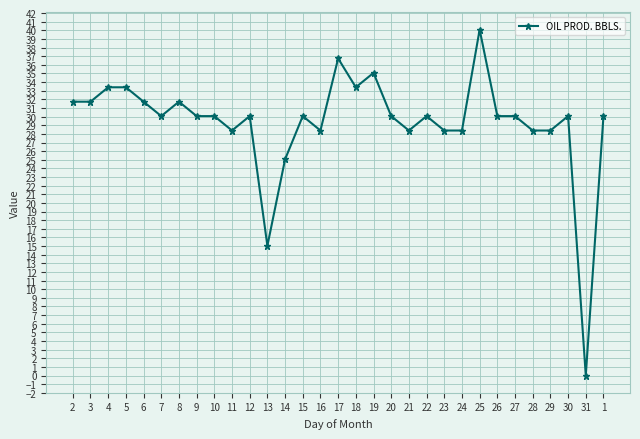

What is the maximum value shown in the chart?

40.1